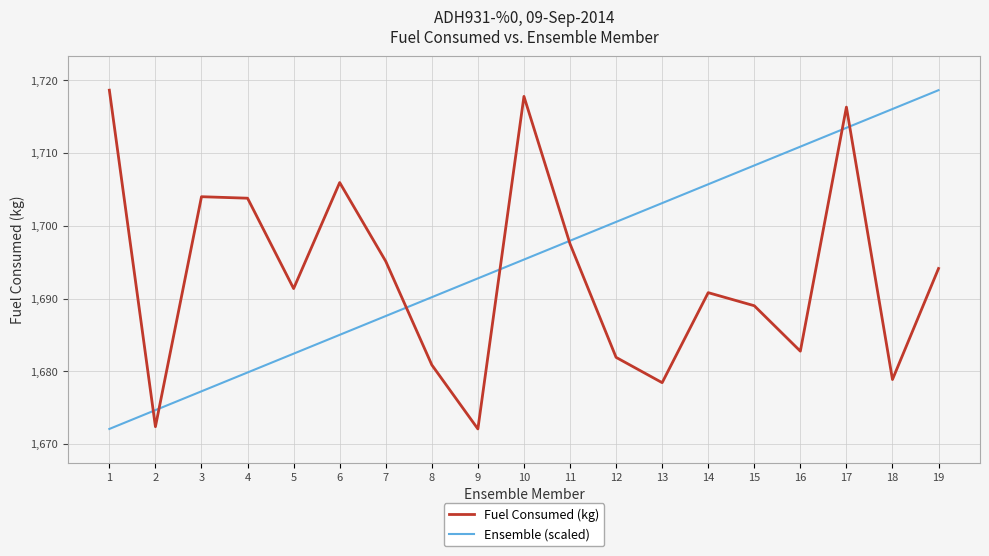

Which series changed the most between 12 and 19?

Ensemble (scaled)